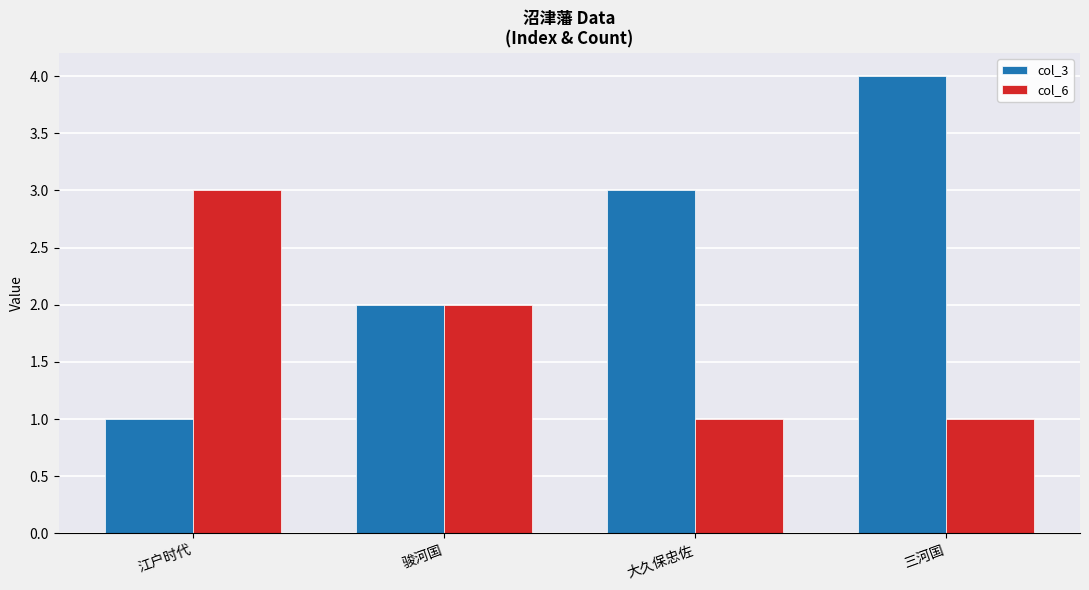

At which category is the sum across all series the highest?

三河国